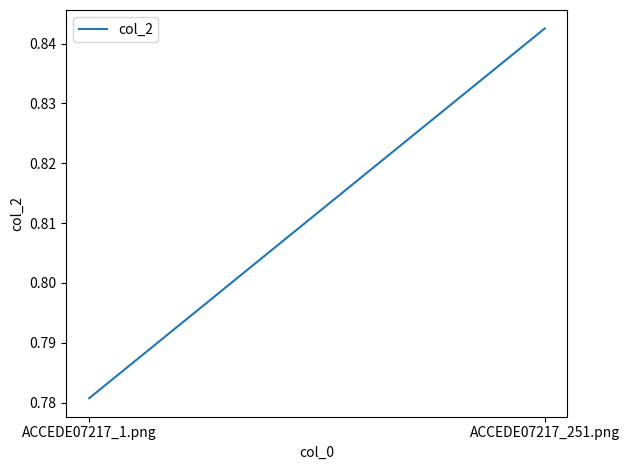

True or false: the data shows 0.8 at ACCEDE07217_1.png.

True